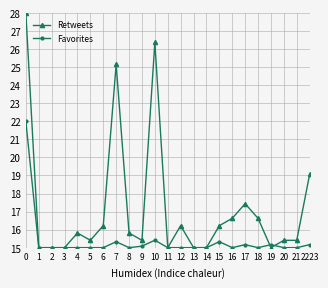

What is the total value across all series at 13?

30.0